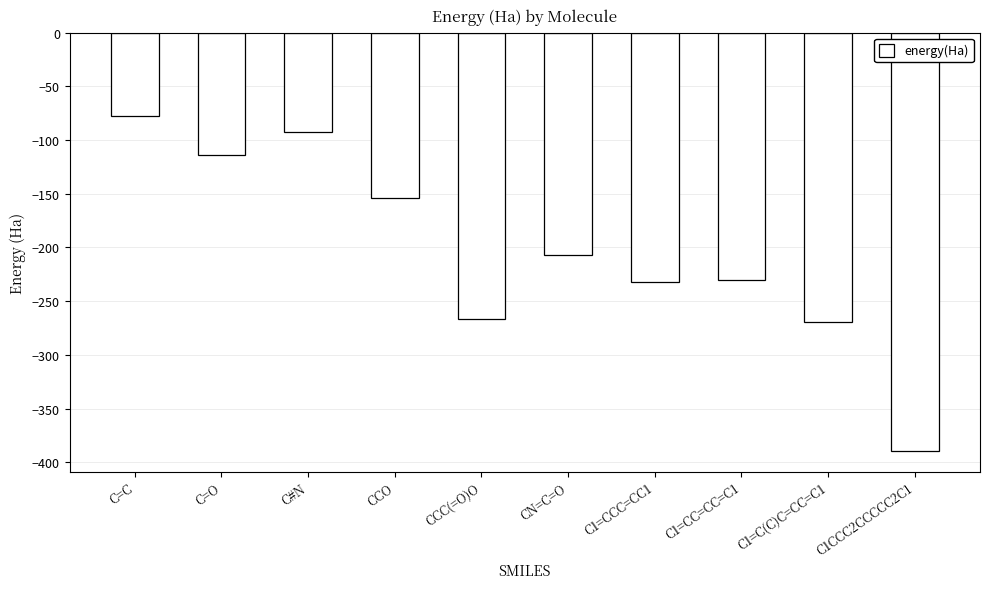

Is it true that the value at C1=C(C)C=CC=C1 is -67.1?

False